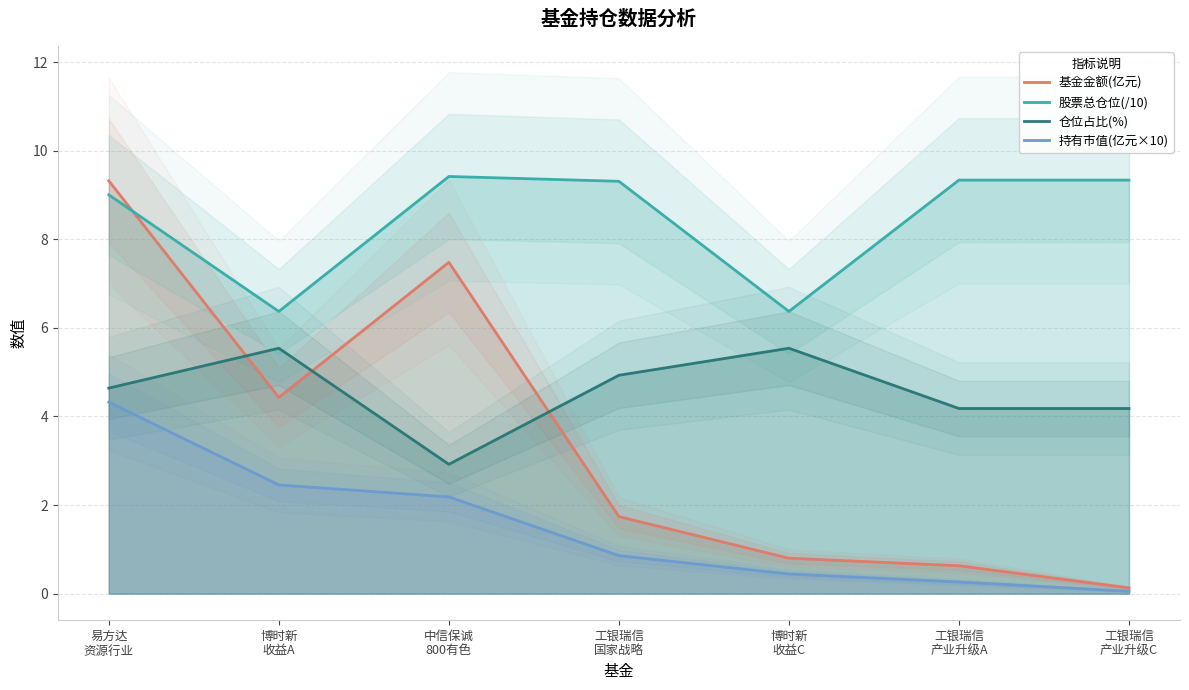

Reading left to right, list all the values displayed in this chart.

基金金额(亿元): 易方达
资源行业=9.3	博时新
收益A=4.4	中信保诚
800有色=7.5	工银瑞信
国家战略=1.7	博时新
收益C=0.8	工银瑞信
产业升级A=0.6	工银瑞信
产业升级C=0.1
股票总仓位(/10): 易方达
资源行业=9.0	博时新
收益A=6.4	中信保诚
800有色=9.4	工银瑞信
国家战略=9.3	博时新
收益C=6.4	工银瑞信
产业升级A=9.3	工银瑞信
产业升级C=9.3
仓位占比(%): 易方达
资源行业=4.6	博时新
收益A=5.5	中信保诚
800有色=2.9	工银瑞信
国家战略=4.9	博时新
收益C=5.5	工银瑞信
产业升级A=4.2	工银瑞信
产业升级C=4.2
持有市值(亿元×10): 易方达
资源行业=4.3	博时新
收益A=2.5	中信保诚
800有色=2.2	工银瑞信
国家战略=0.9	博时新
收益C=0.4	工银瑞信
产业升级A=0.3	工银瑞信
产业升级C=0.1